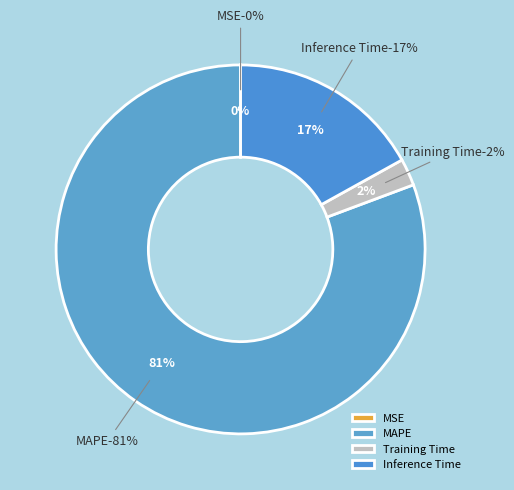

The MAPE slice represents 75% of the pie. True or false?

False